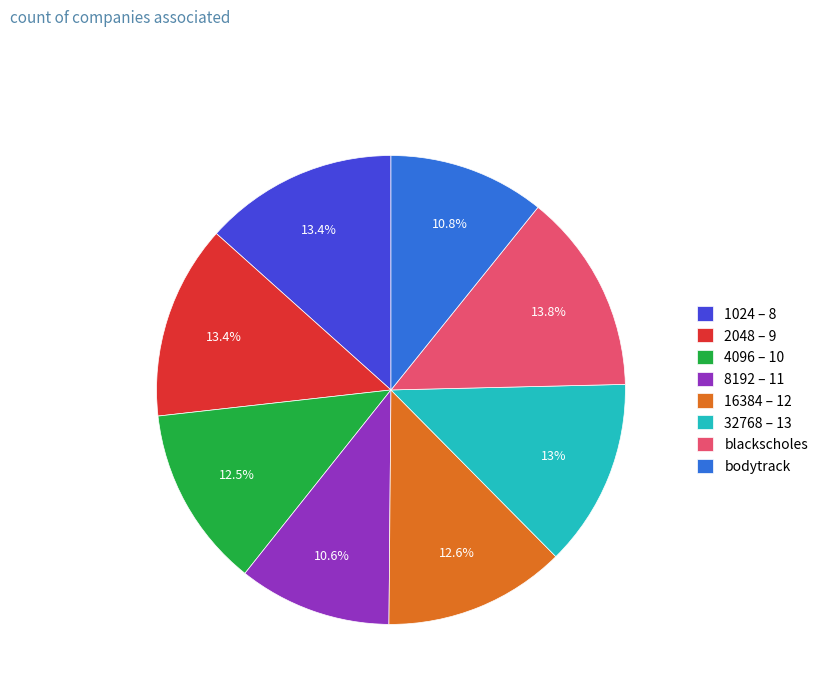

Which has a higher value, bodytrack or 16384 – 12?

16384 – 12